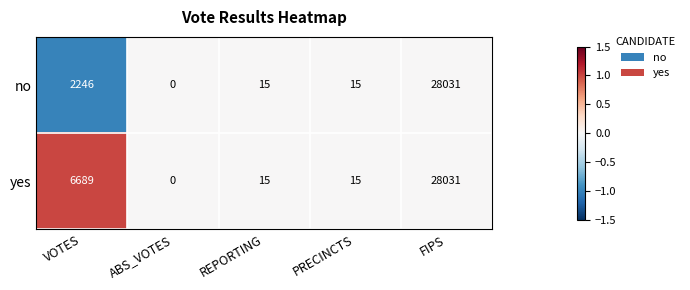

What is the sum of all yes values?

34750